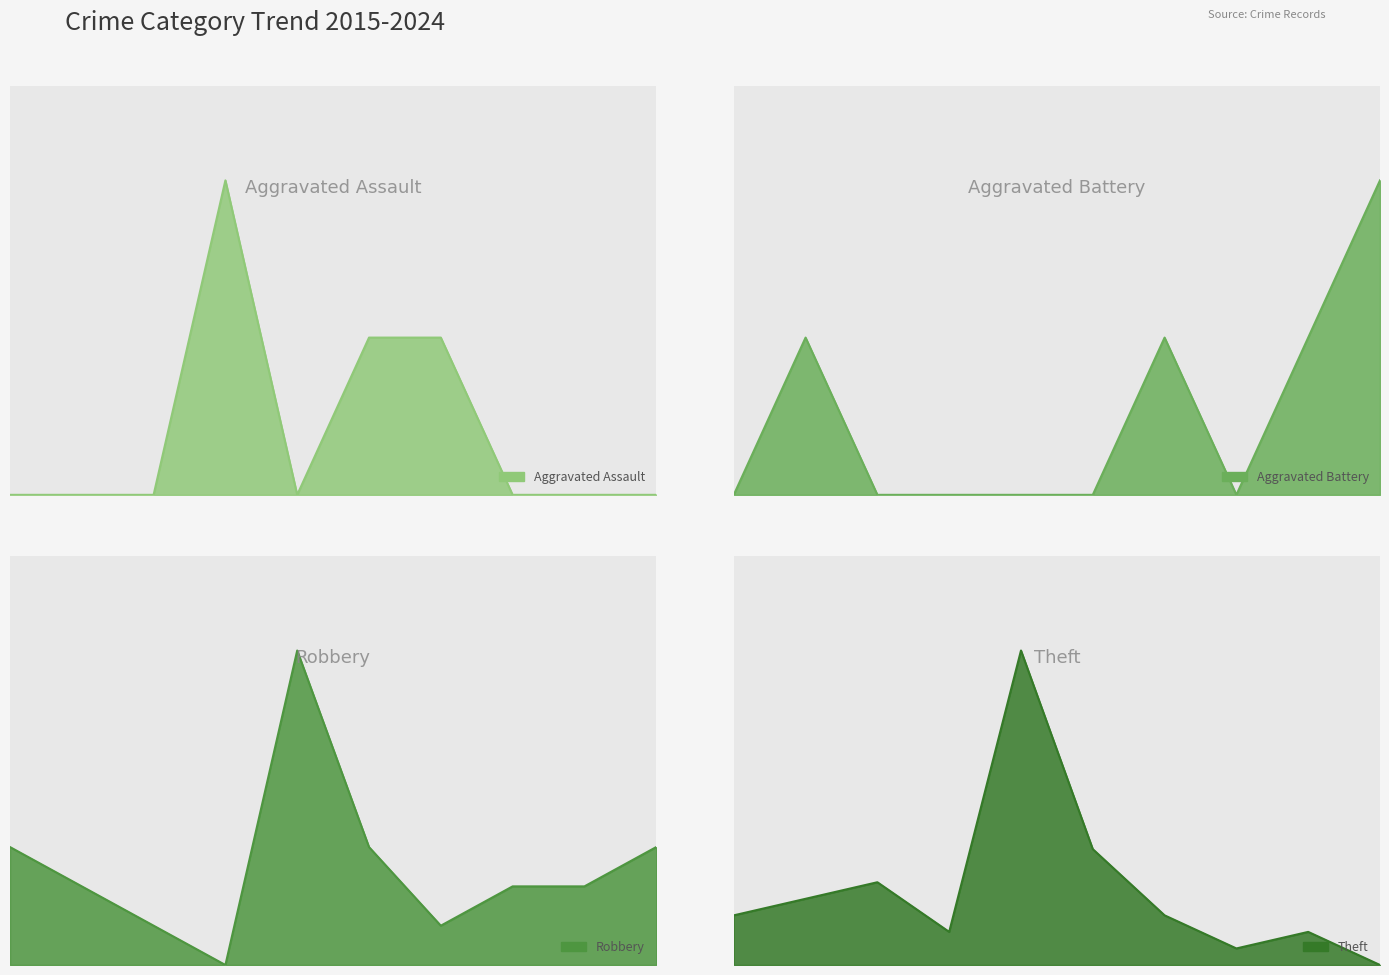

The Aggravated Battery series shows 1 at 2021. True or false?

True